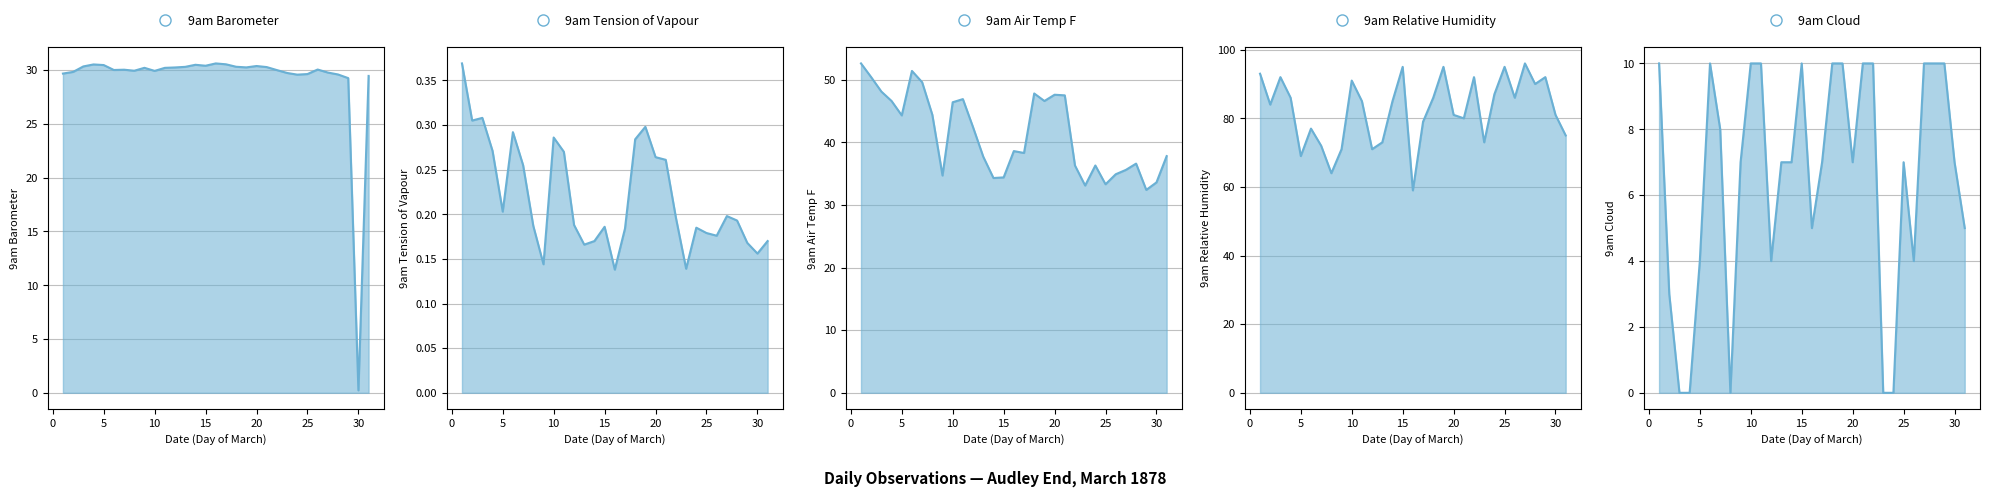

Which series has the widest spread of values?

9am Relative Humidity